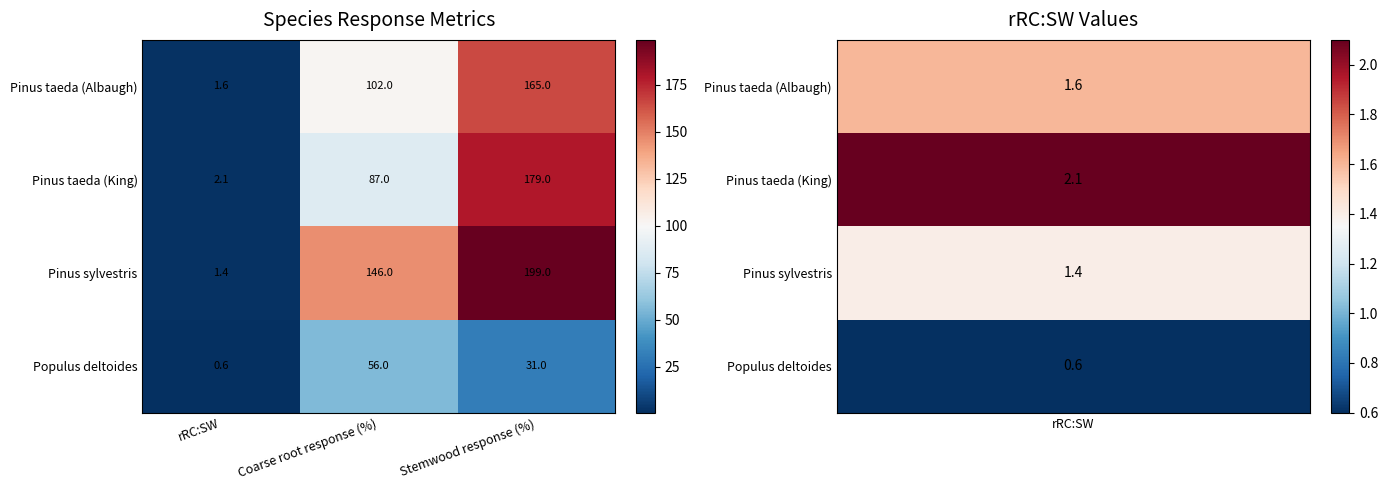

What is the difference between the Pinus taeda (King) values at Stemwood response (%) and Coarse root response (%)?

92.0